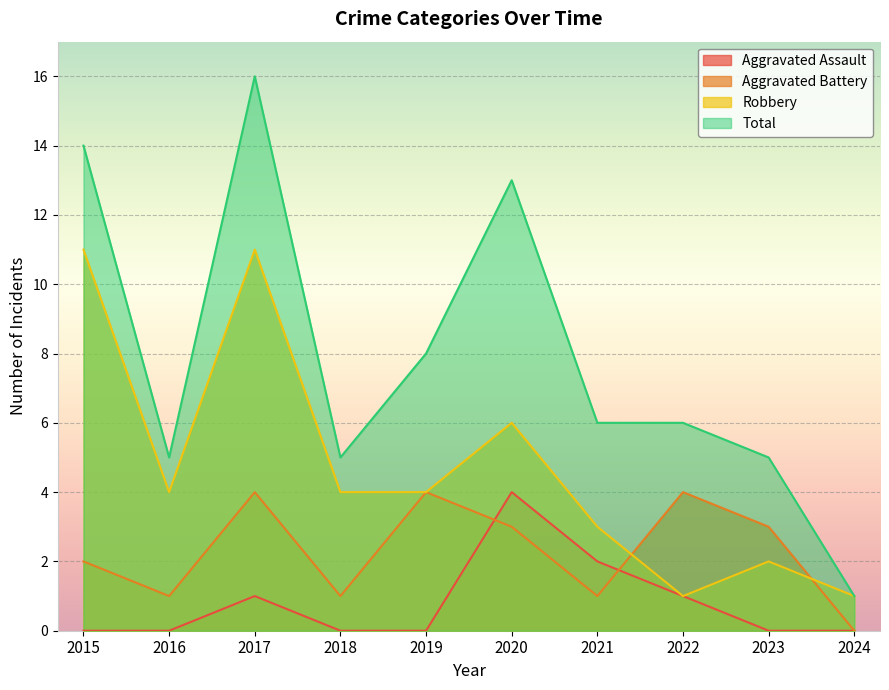

Reading left to right, what are all the values shown in this chart?

Aggravated Assault: 0	0	1	0	0	4	2	1	0	0
Aggravated Battery: 2	1	4	1	4	3	1	4	3	0
Robbery: 11	4	11	4	4	6	3	1	2	1
Total: 14	5	16	5	8	13	6	6	5	1